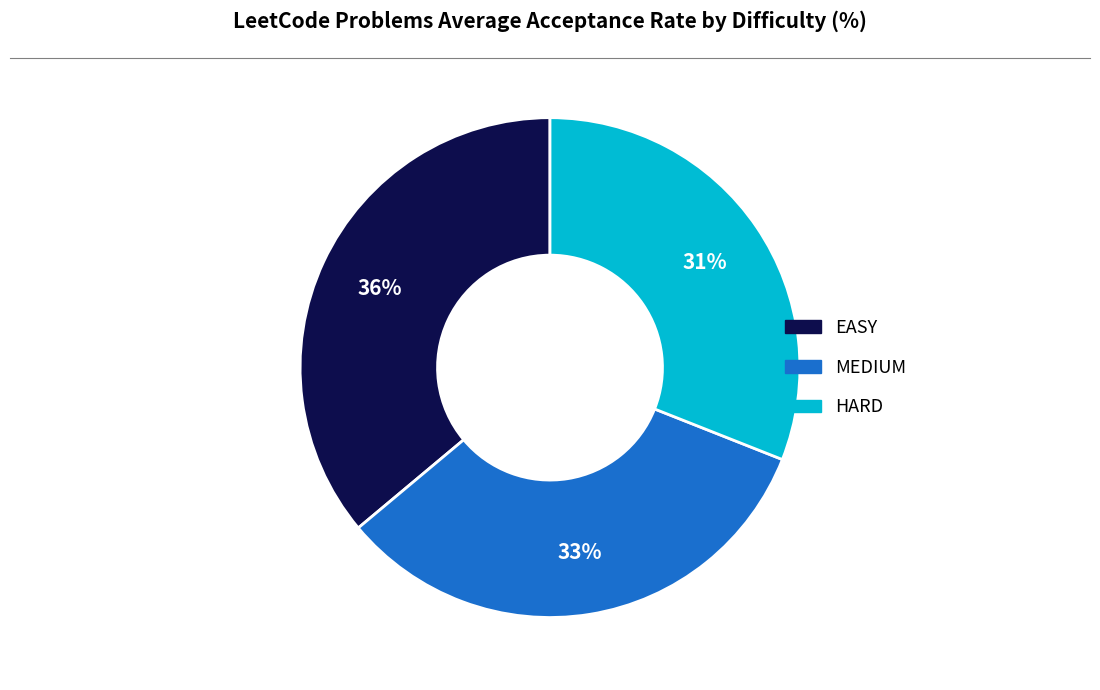

True or false: EASY accounts for 36% of the total.

True